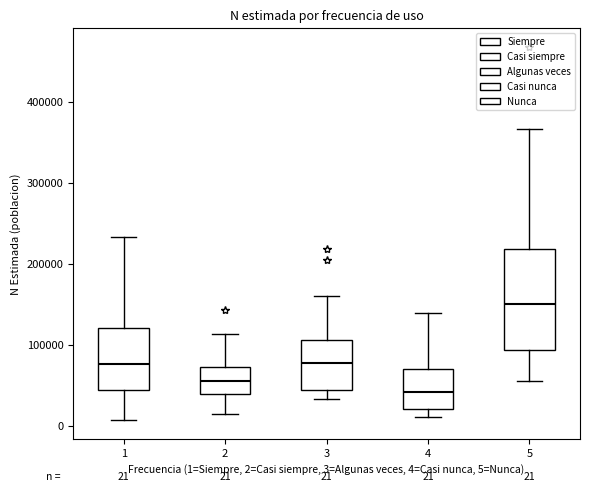

Which box's median line is the highest?

5